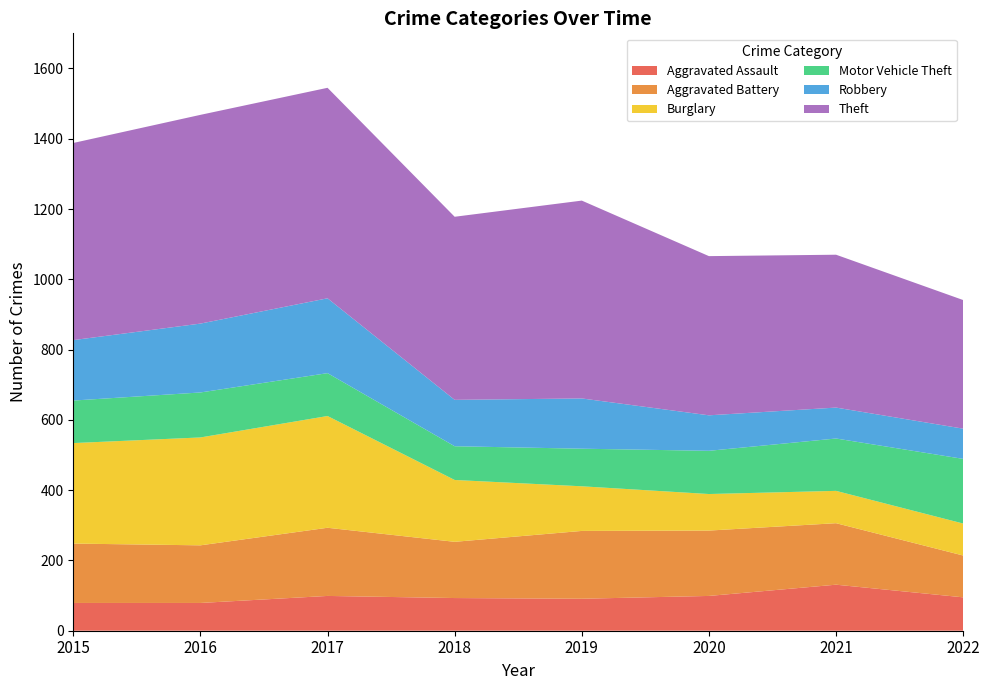

Reading left to right, list all the values displayed in this chart.

Aggravated Assault: 79	79	99	93	91	99	131	95
Aggravated Battery: 169	164	194	160	193	186	175	119
Burglary: 286	307	318	176	127	104	92	91
Motor Vehicle Theft: 121	128	122	96	107	123	149	184
Robbery: 172	196	213	132	143	101	88	86
Theft: 561	594	599	521	563	453	435	366